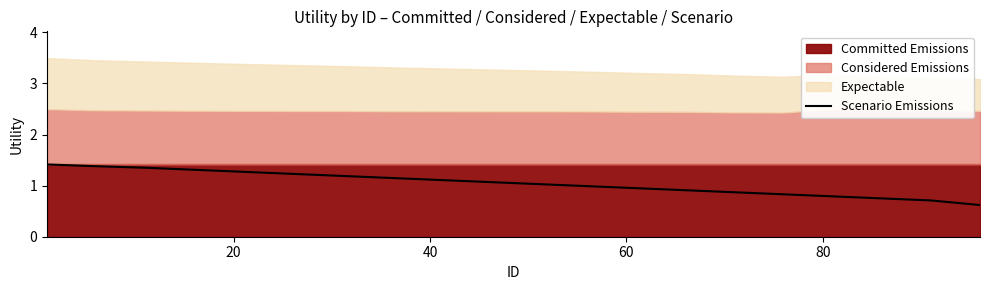

How many data points does each series have?

20